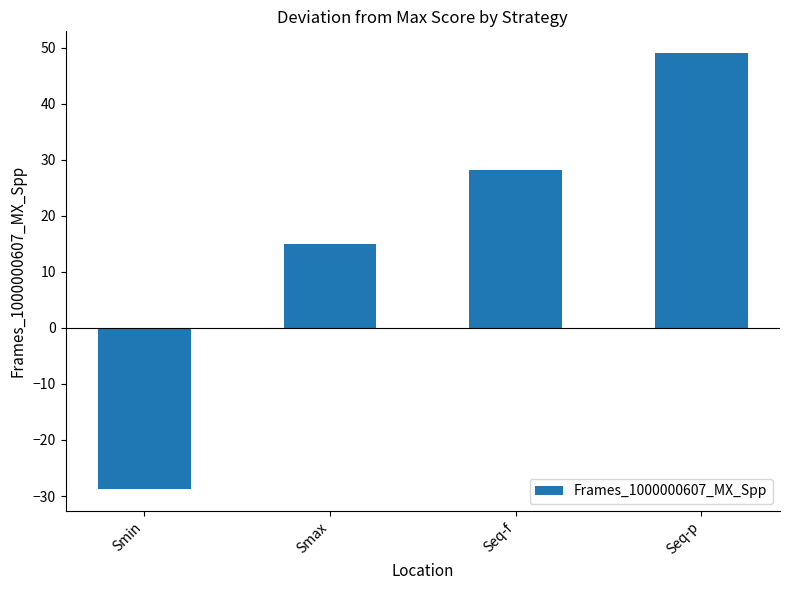

The chart shows a value of 28.2 at Seq-f. True or false?

True